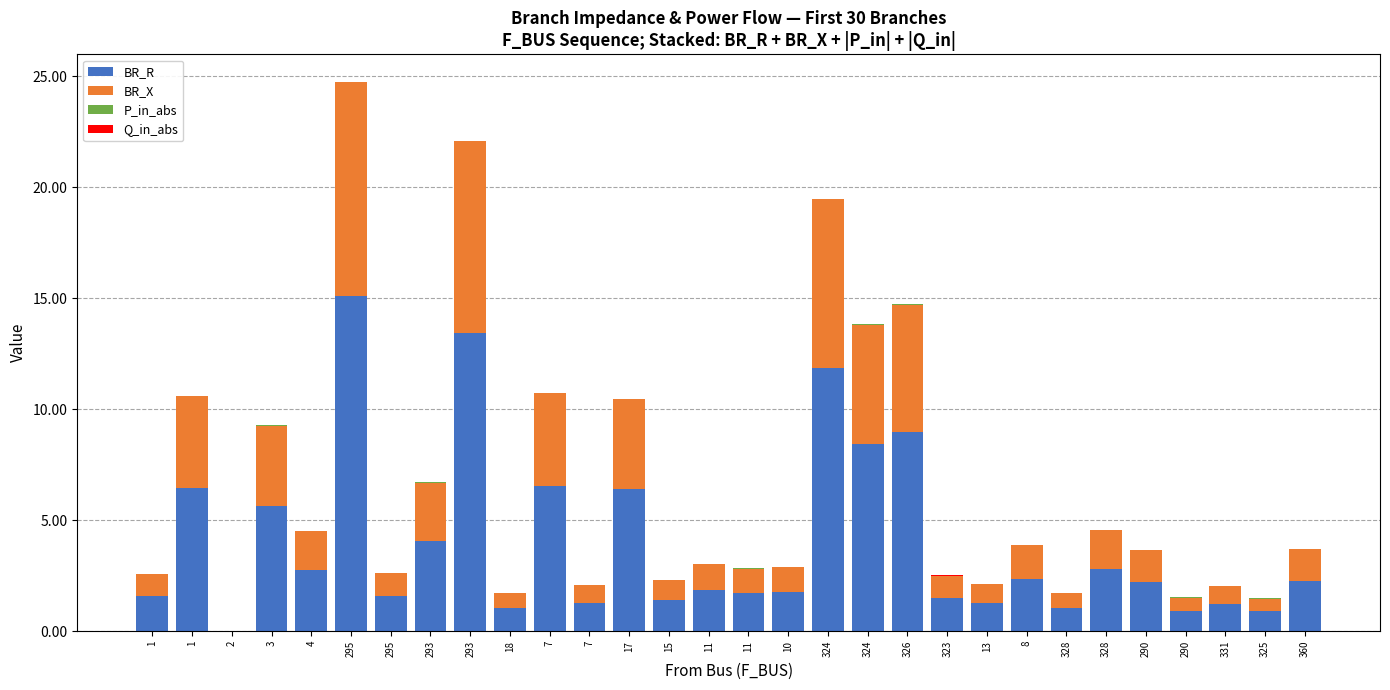

How many series are shown in this chart?

4